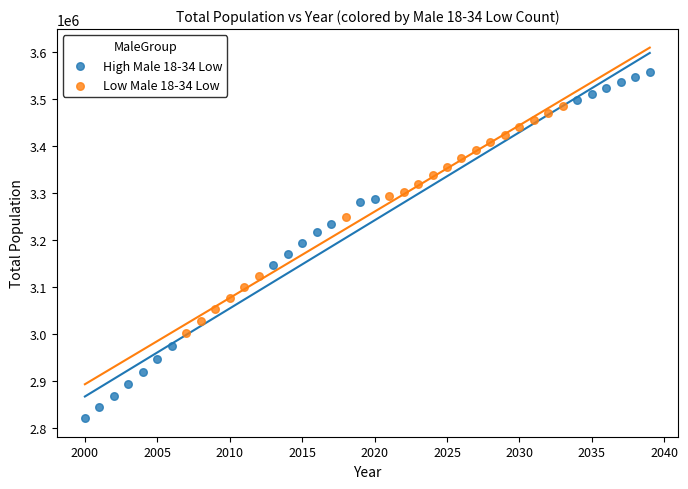

Which series contains the highest Y value?

High Male 18-34 Low